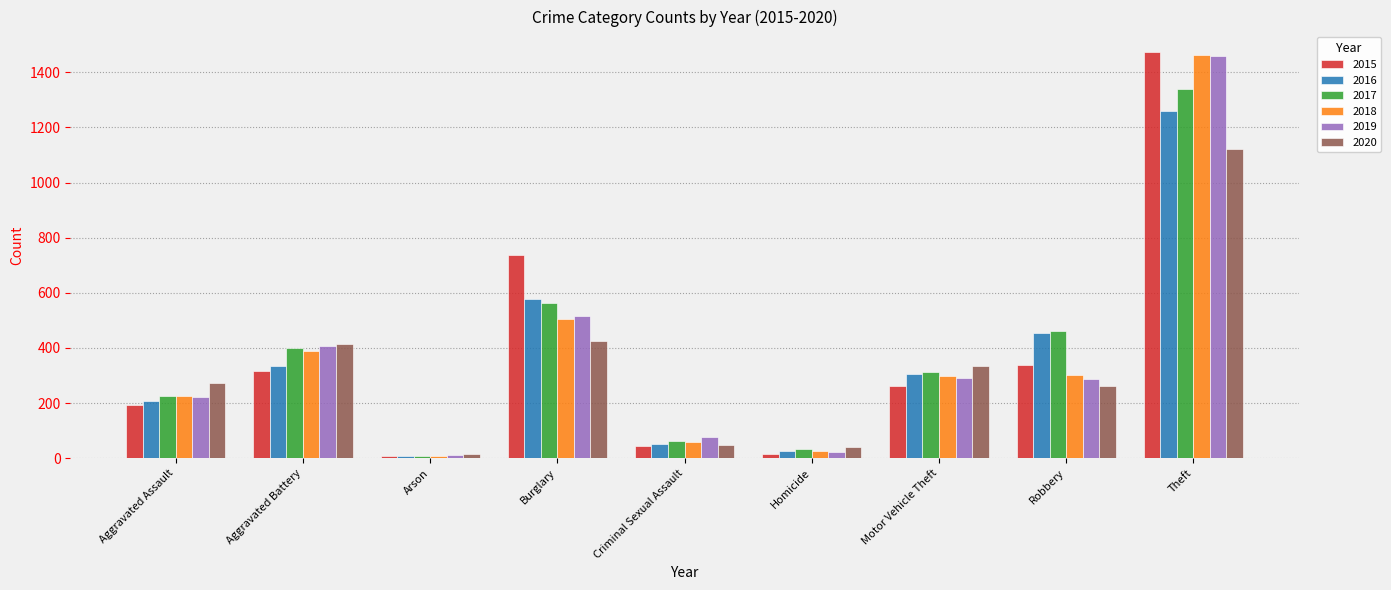

What is the total value across all series at Criminal Sexual Assault?

342